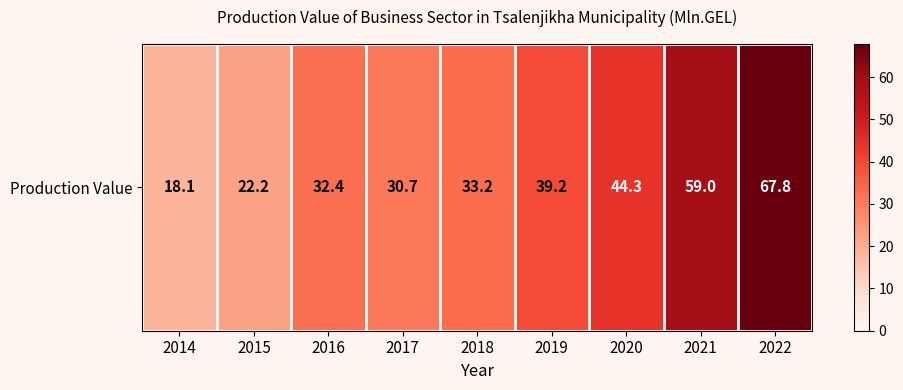

Where is the data nearest to the value 42?

2020